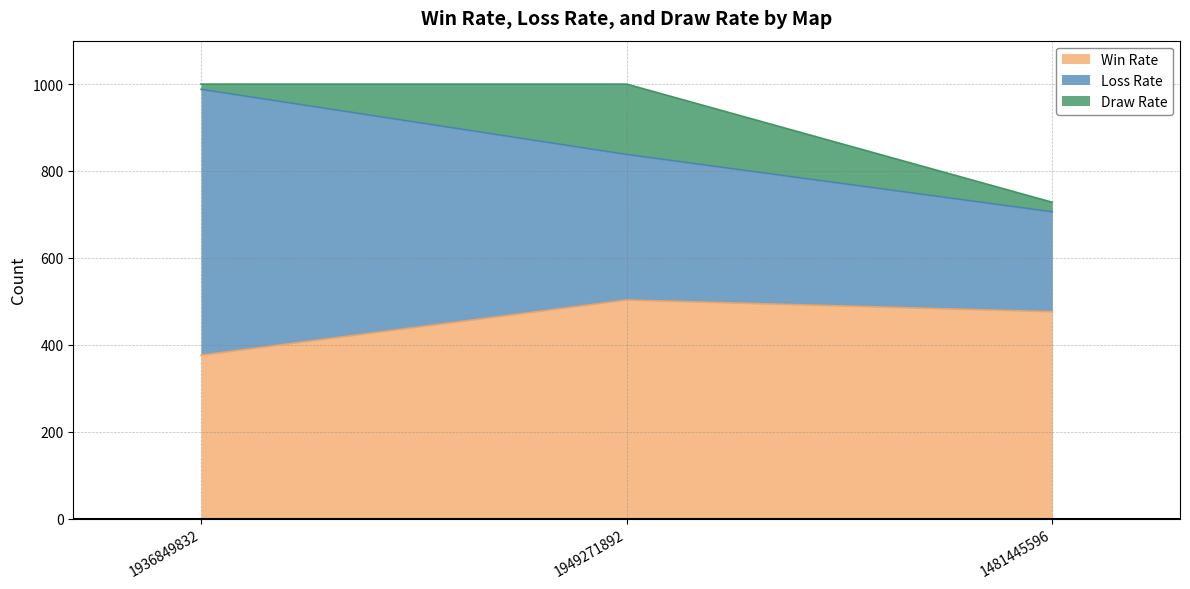

What is the difference between the highest and lowest values at 1936849832?

600